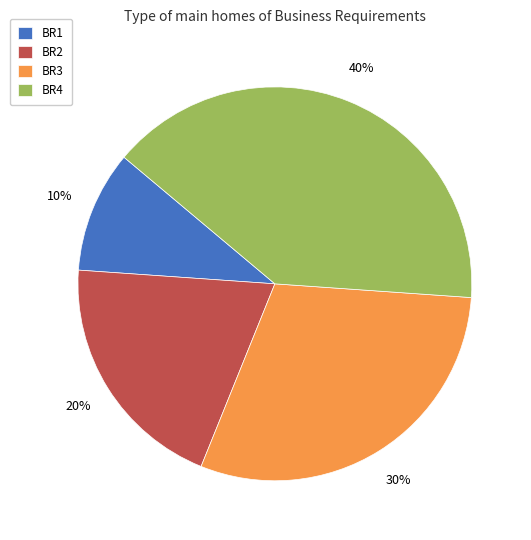

Does BR3 account for over 50% of the chart?

No